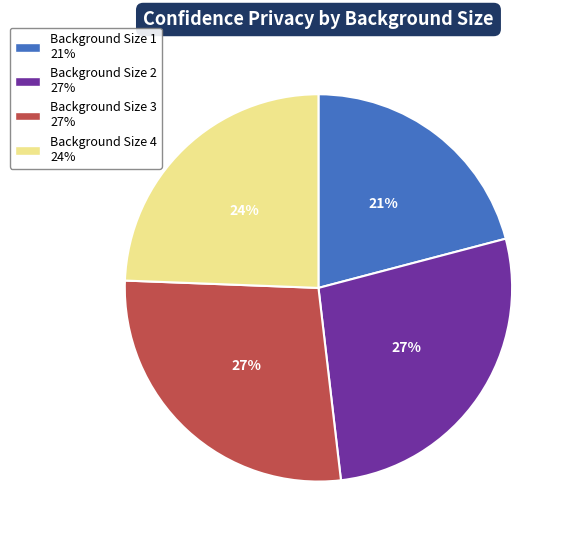

Combined, do Background Size 2 and Background Size 4 account for over 50%?

Yes